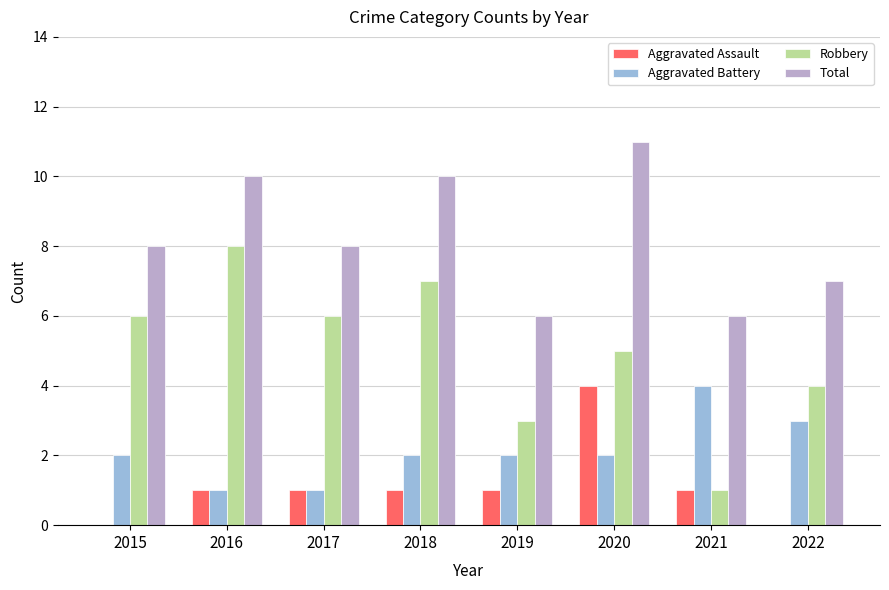

What is the average value of the Aggravated Battery series?

2